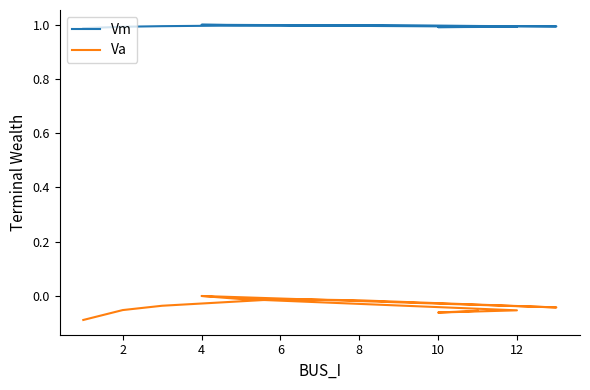

What is the label of the 9th point from the left?

12